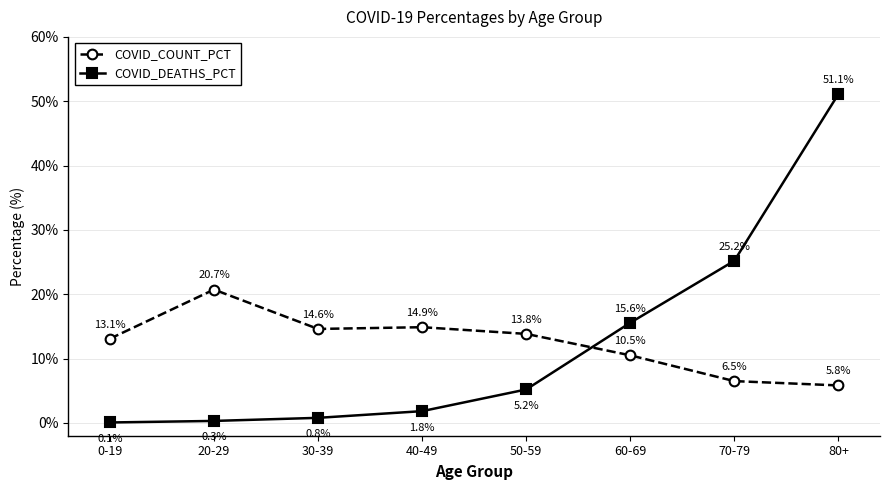

How many data points does each series have?

8